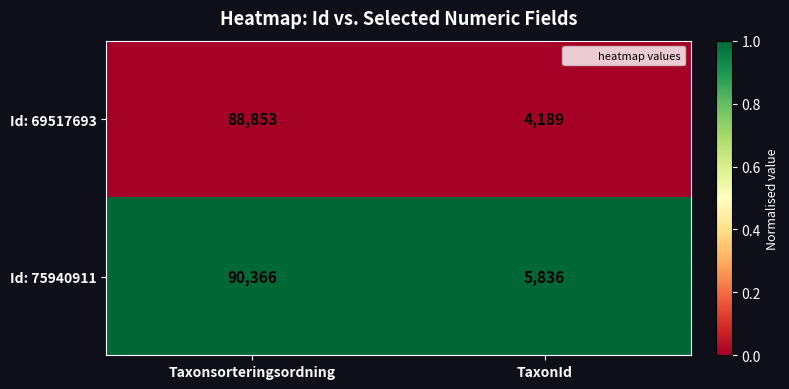

What is the minimum value for Id: 75940911?

5836